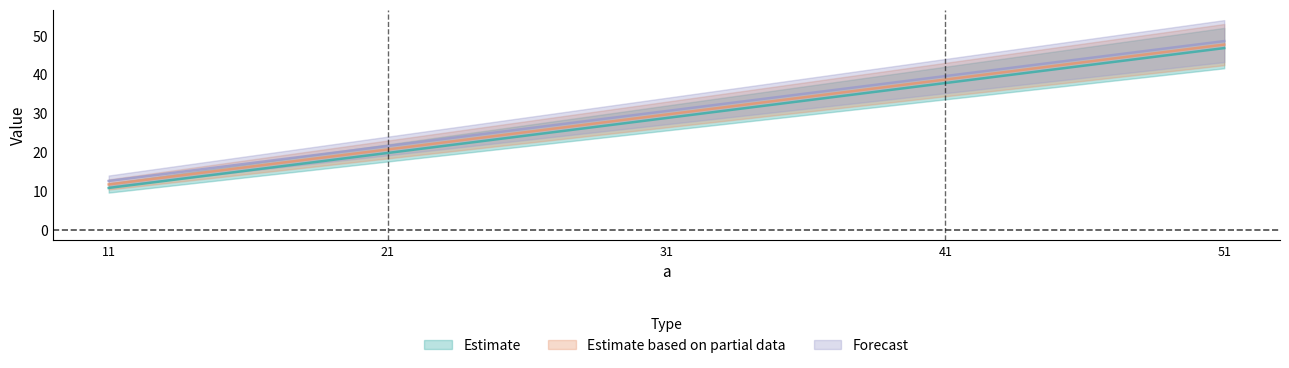

Between 11 and 31, which series saw the biggest shift?

d